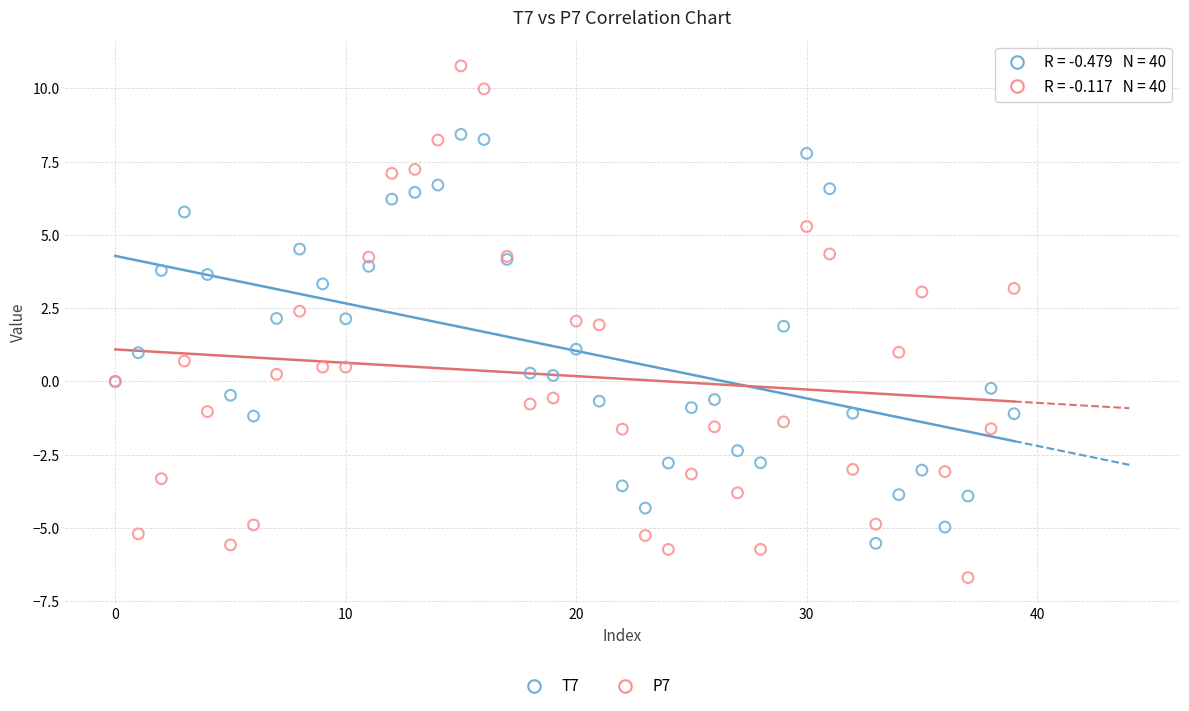

Which series has the largest Y range (max minus min)?

P7